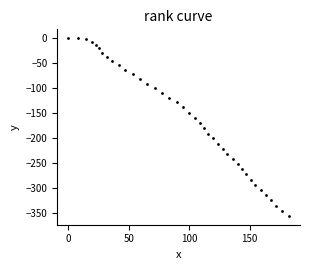

What is the range of Y values (max minus min)?

355.9